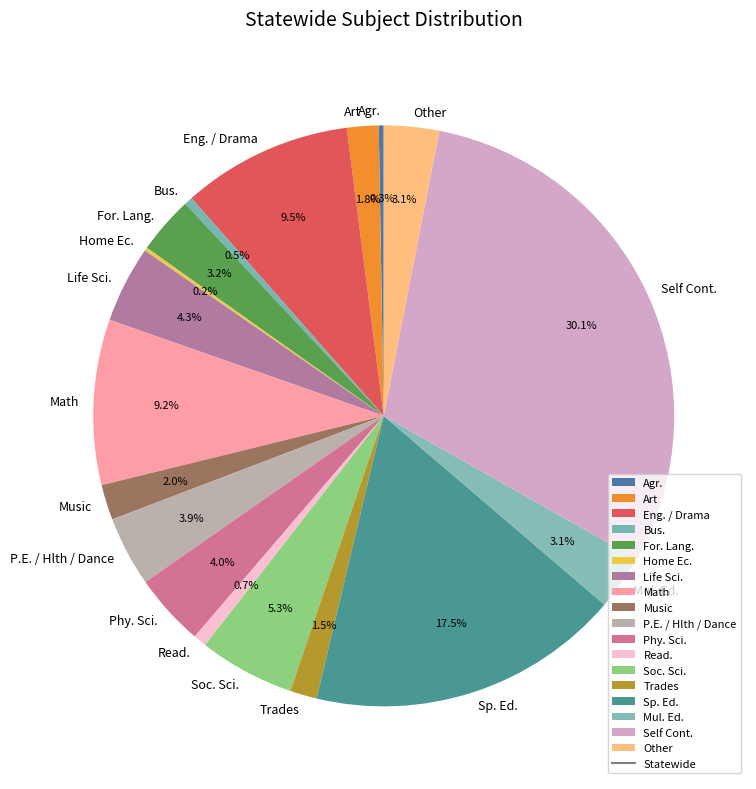

What portion of the pie excludes Art?

98.2%